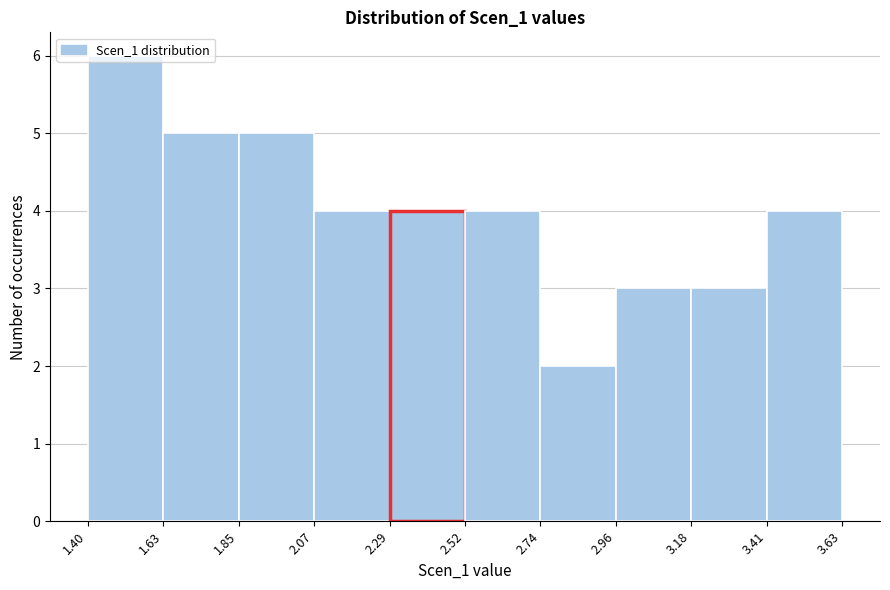

Reading left to right, list every bar in this chart as the range it spans on the x-axis followed by its height. The values are not printed on the chart, so give them approximately, as read against the axis.

1.40 to 1.63: 6
1.63 to 1.85: 5
1.85 to 2.07: 5
2.07 to 2.29: 4
2.29 to 2.52: 4
2.52 to 2.74: 4
2.74 to 2.96: 2
2.96 to 3.18: 3
3.18 to 3.41: 3
3.41 to 3.63: 4